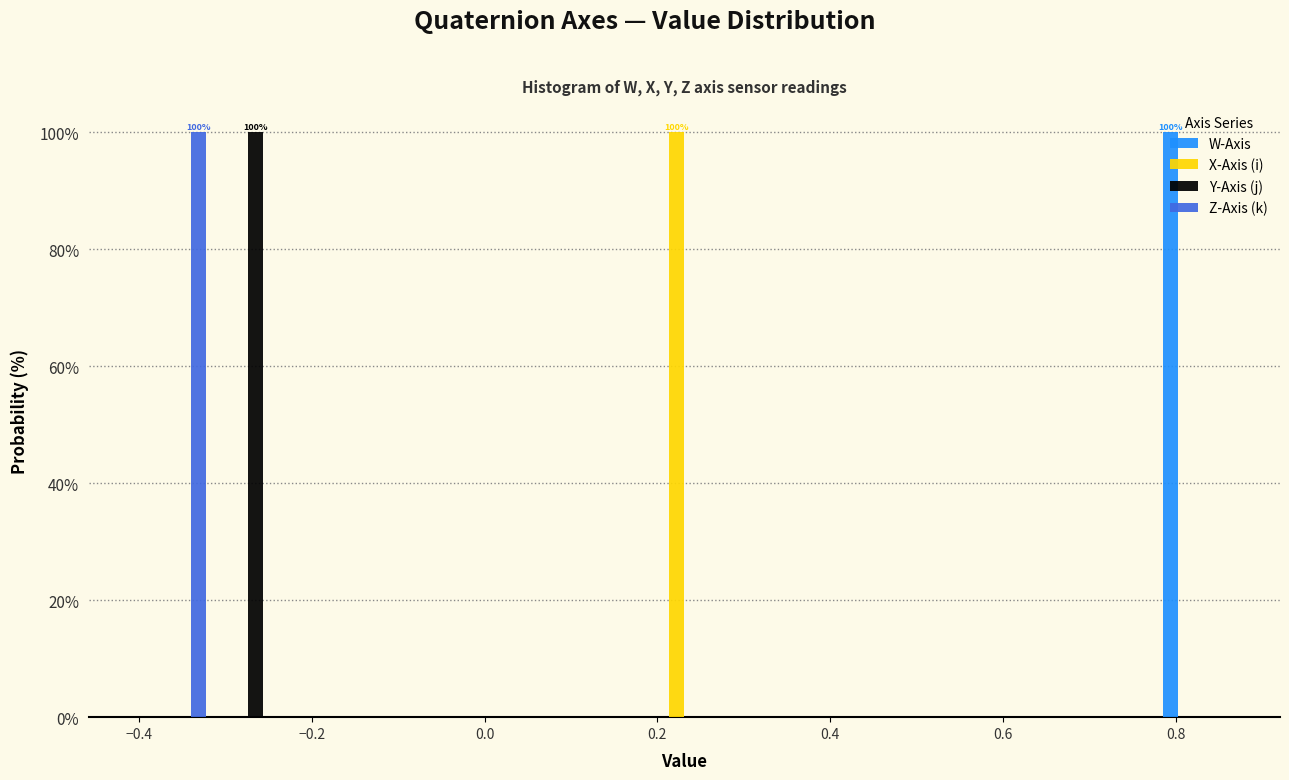

In the Y-Axis (j) series, which range on the x-axis has the tallest bar?

-0.32 to -0.24